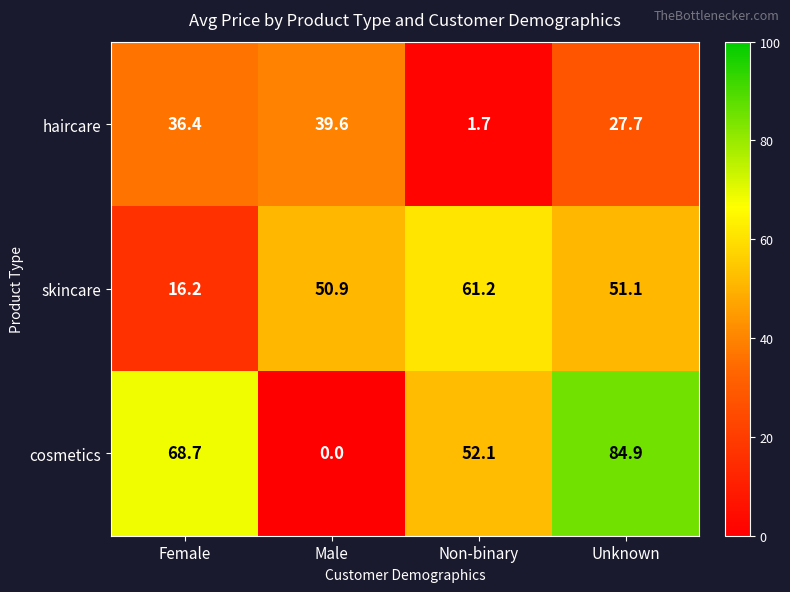

Count the number of data series in this chart.

3